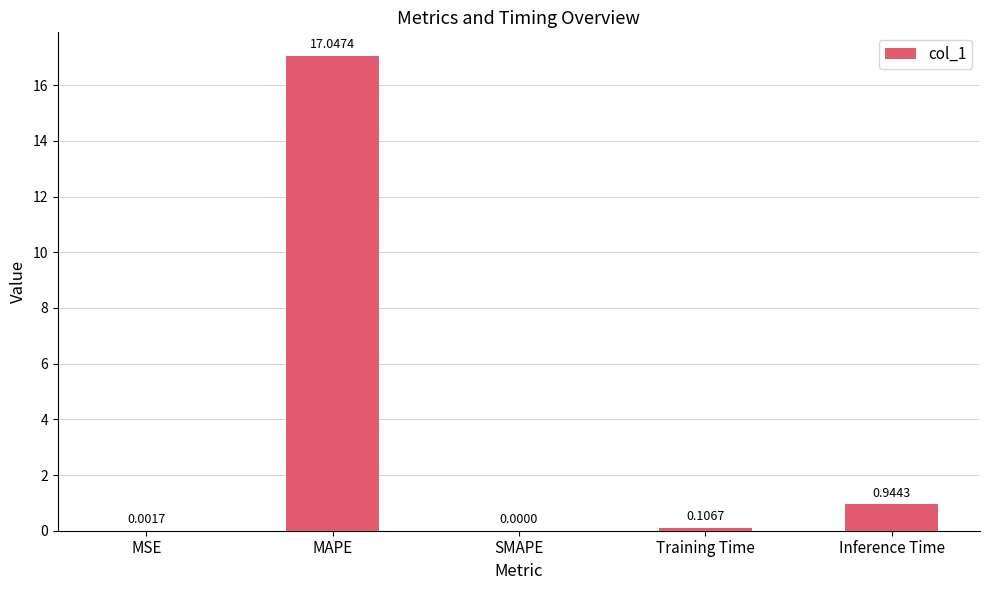

True or false: the data shows 0.0 at SMAPE.

True